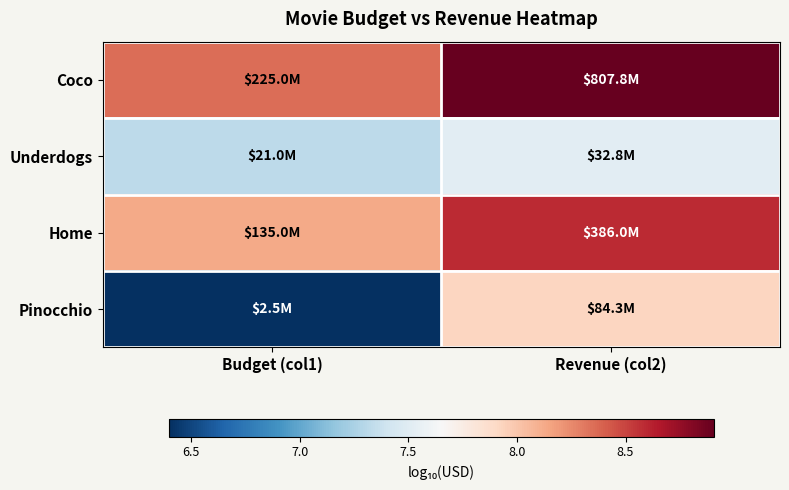

Rank the series by their maximum value, from highest to lowest.

Coco, Home, Pinocchio, Underdogs